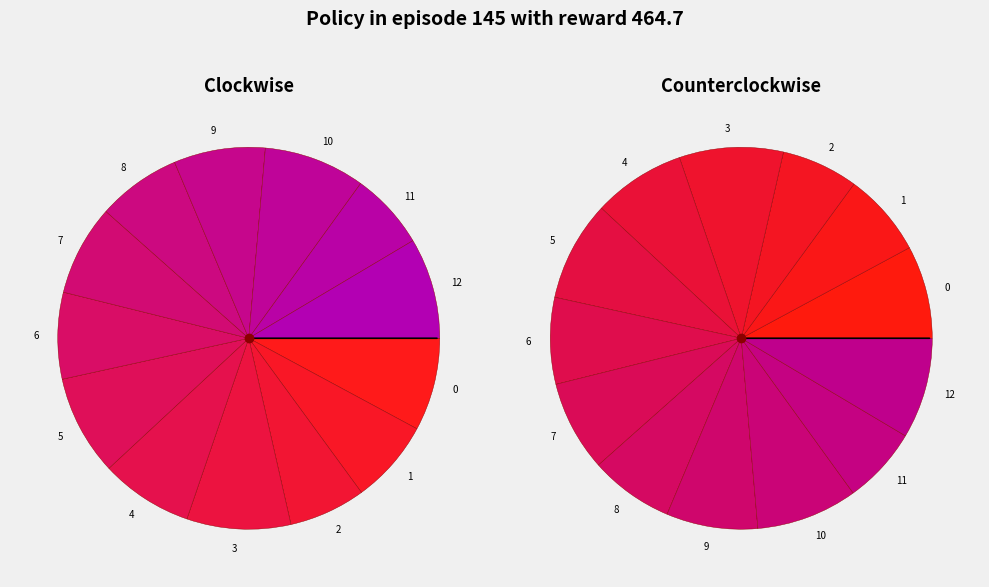

Which category has the smallest portion of the pie?

2